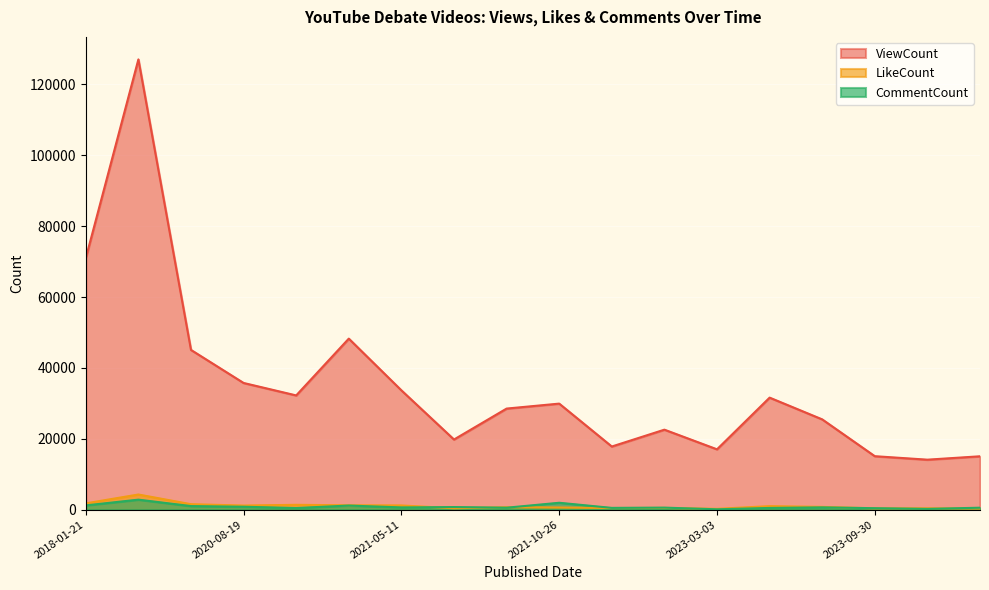

List the labels in order of ViewCount value, smallest first.

2023-09-10, 2023-10-29, 2023-09-30, 2023-03-03, 2022-10-04, 2021-05-22, 2022-11-19, 2023-08-12, 2021-05-03, 2021-10-26, 2023-03-14, 2020-11-21, 2021-05-11, 2020-08-19, 2020-04-26, 2020-11-23, 2018-01-21, 2018-01-22